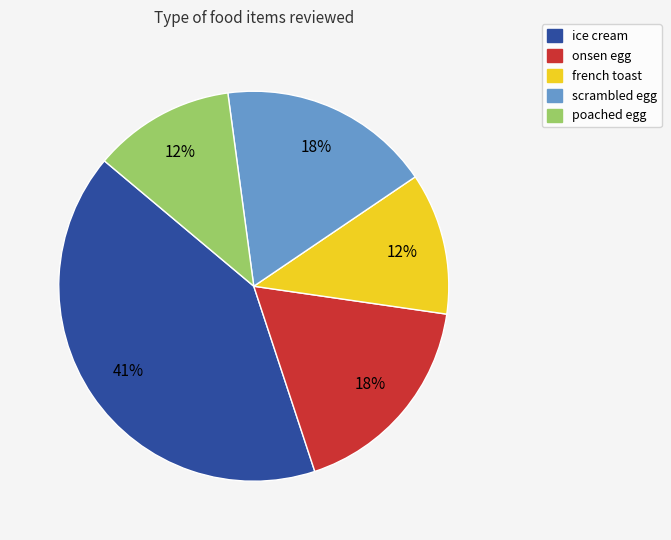

Which has a higher value, scrambled egg or ice cream?

ice cream